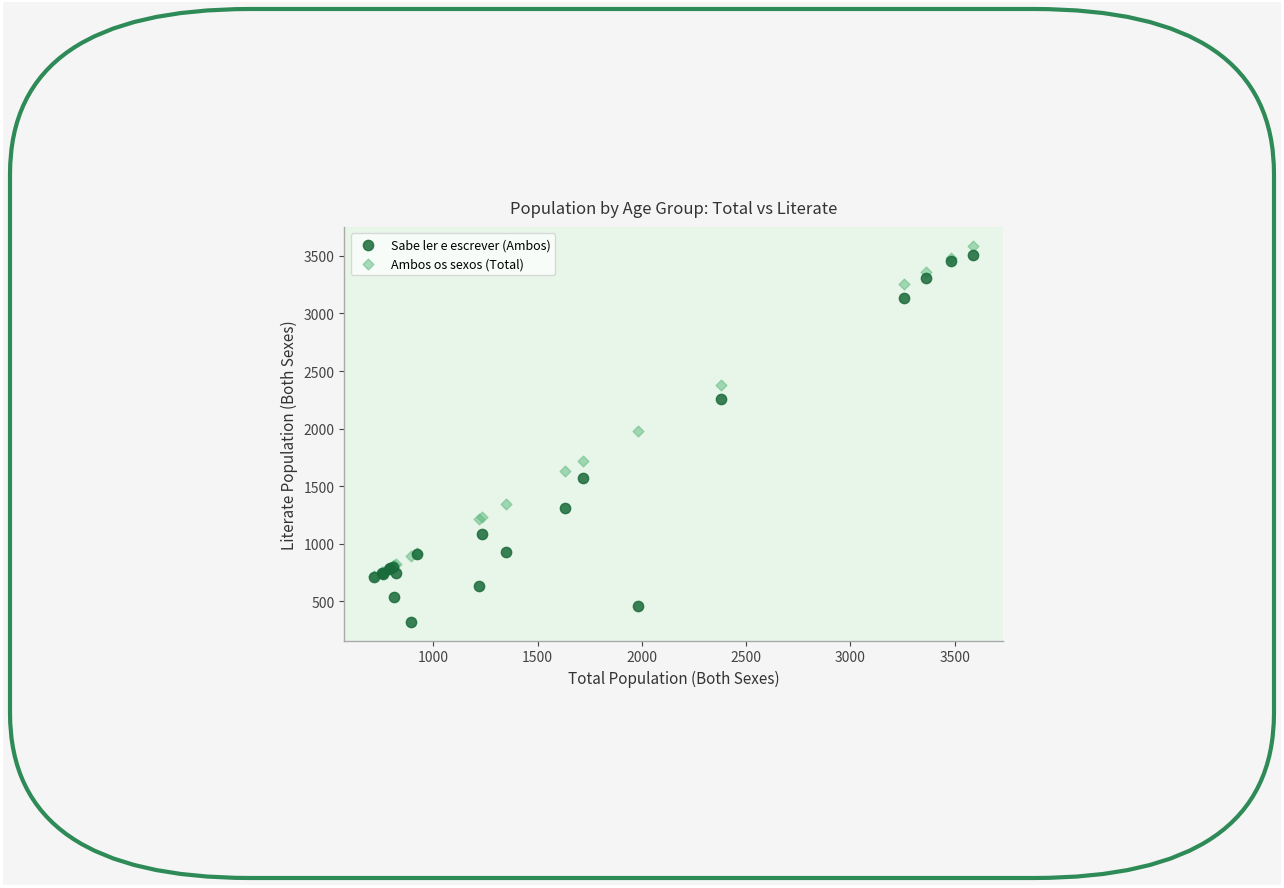

In the Sabe ler e escrever (Ambos) series, what Y value is closest to 1917?

2253